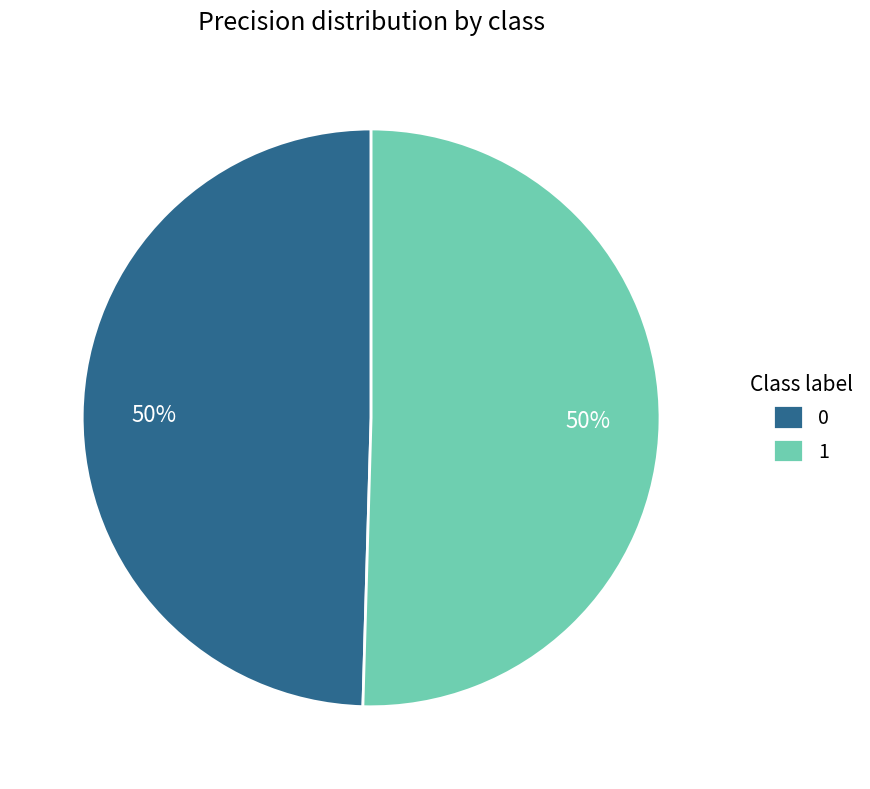

Which category accounts for the majority?

1